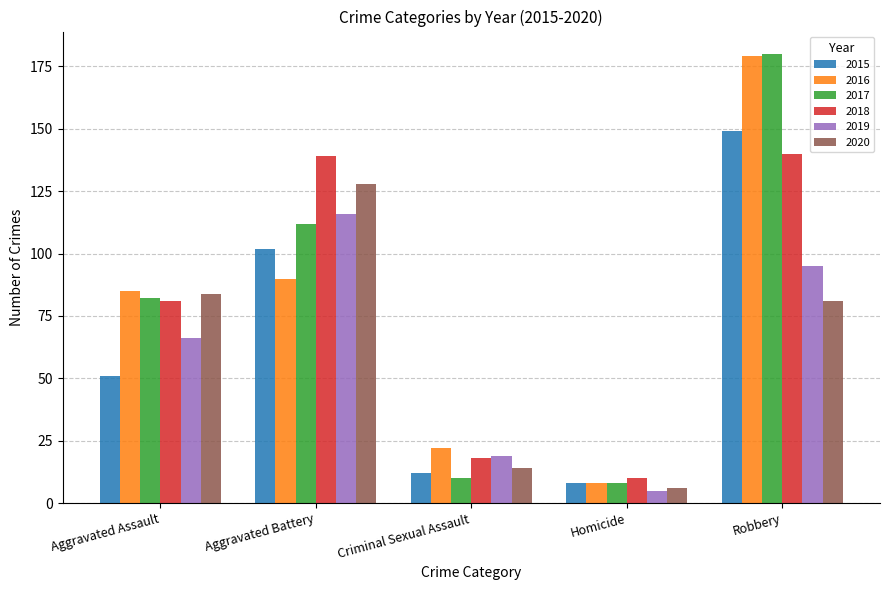

What is the difference between the maximum and second lowest values in the 2019 series?

97